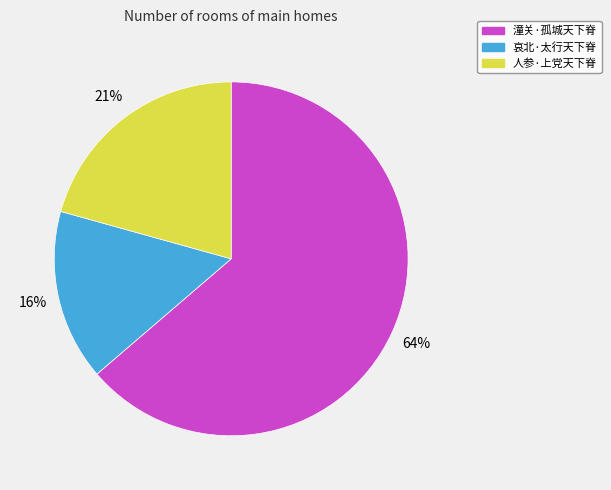

Between 潼关·孤城天下脊 and 哀北·太行天下脊, which is larger?

潼关·孤城天下脊